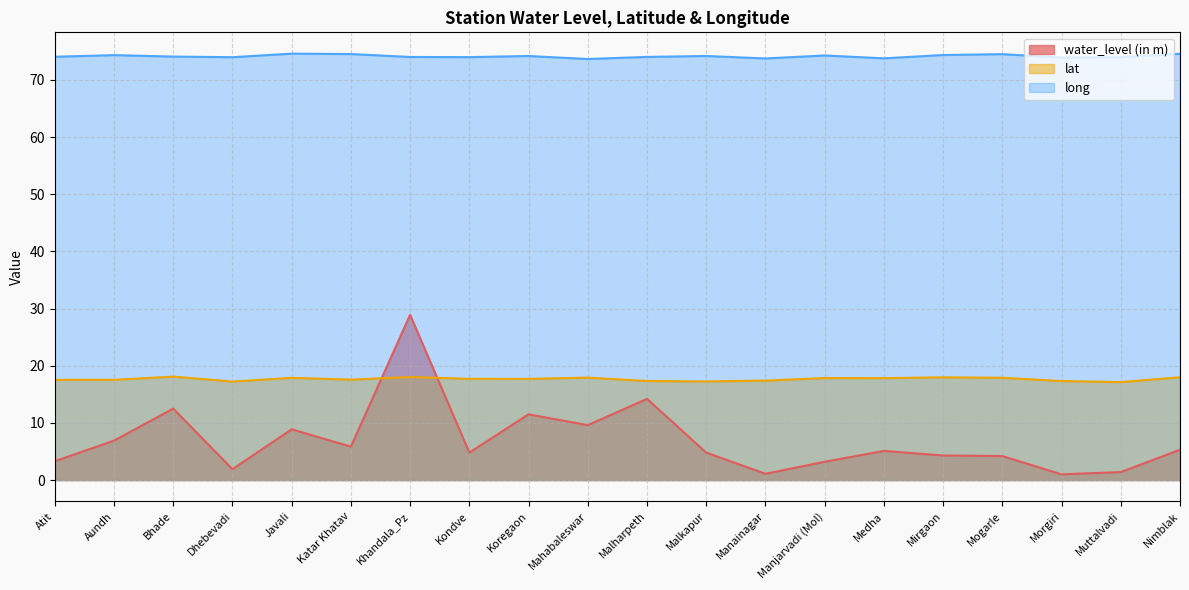

Reading left to right, what are all the values shown in this chart?

water_level (in m): Atit=3.3	Aundh=6.9	Bhade=12.5	Dhebevadi=1.9	Javali=8.9	Katar Khatav=5.8	Khandala_Pz=28.9	Kondve=4.8	Koregaon=11.5	Mahabaleswar=9.6	Malharpeth=14.2	Malkapur=4.8	Manainagar=1.1	Manjarvadi (Mol)=3.2	Medha=5.1	Mirgaon=4.3	Mogarle=4.2	Morgiri=1.0	Muttalvadi=1.4	Nimblak=5.3
lat: Atit=17.5	Aundh=17.5	Bhade=18.1	Dhebevadi=17.2	Javali=17.9	Katar Khatav=17.6	Khandala_Pz=18.0	Kondve=17.7	Koregaon=17.7	Mahabaleswar=17.9	Malharpeth=17.3	Malkapur=17.2	Manainagar=17.4	Manjarvadi (Mol)=17.8	Medha=17.8	Mirgaon=18.0	Mogarle=17.9	Morgiri=17.3	Muttalvadi=17.1	Nimblak=18.0
long: Atit=74.0	Aundh=74.3	Bhade=74.1	Dhebevadi=74.0	Javali=74.6	Katar Khatav=74.5	Khandala_Pz=74.0	Kondve=74.0	Koregaon=74.2	Mahabaleswar=73.7	Malharpeth=74.0	Malkapur=74.2	Manainagar=73.8	Manjarvadi (Mol)=74.3	Medha=73.8	Mirgaon=74.3	Mogarle=74.5	Morgiri=73.9	Muttalvadi=74.0	Nimblak=74.6